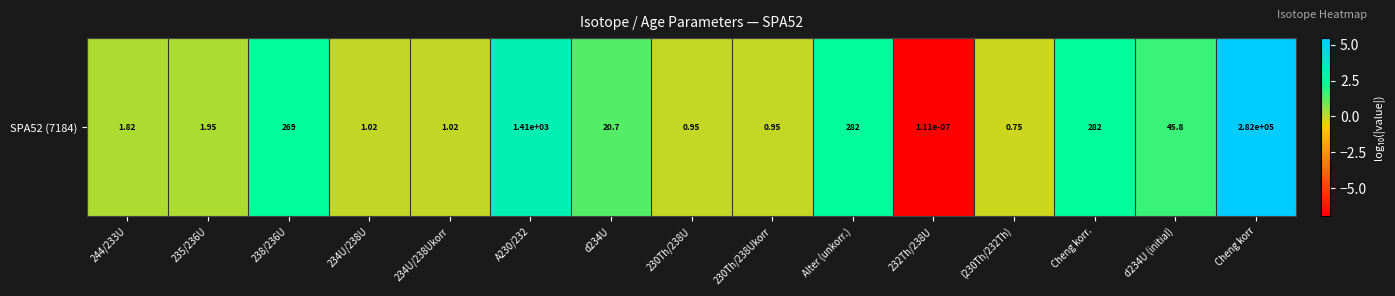

Which has a higher value, A230/232 or (230Th/232Th)?

A230/232